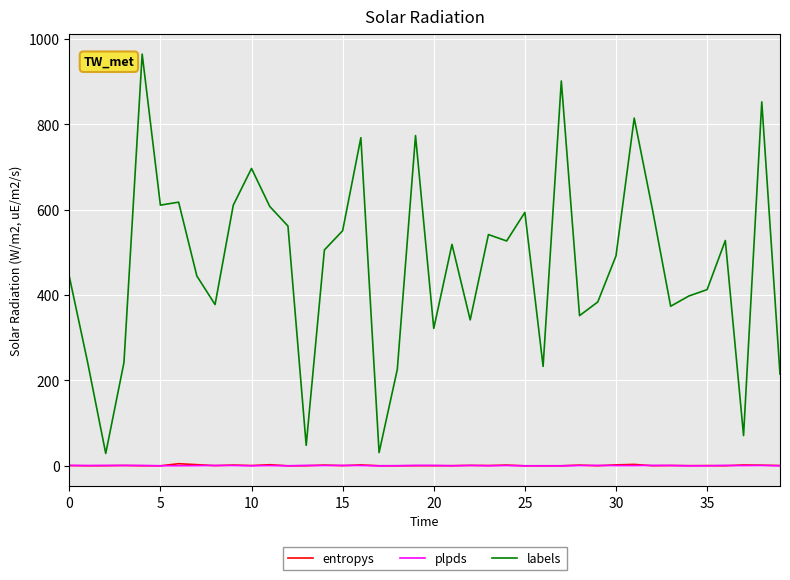

Which series has the widest spread of values?

labels